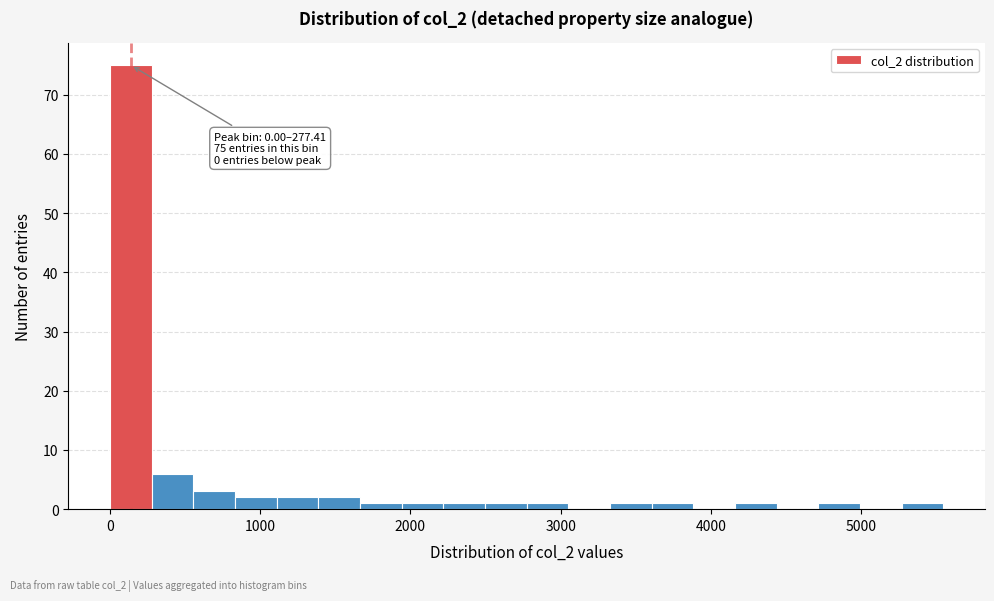

Read against the x-axis, roughly where is the centre of the tallest bar?

100